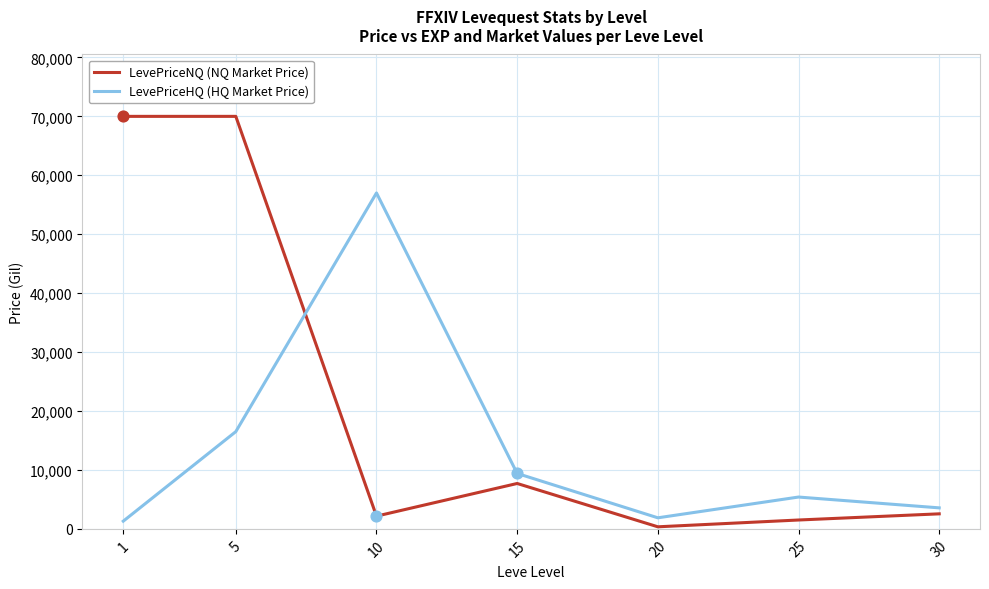

Which series has the widest spread of values?

LevePriceNQ (NQ Market Price)